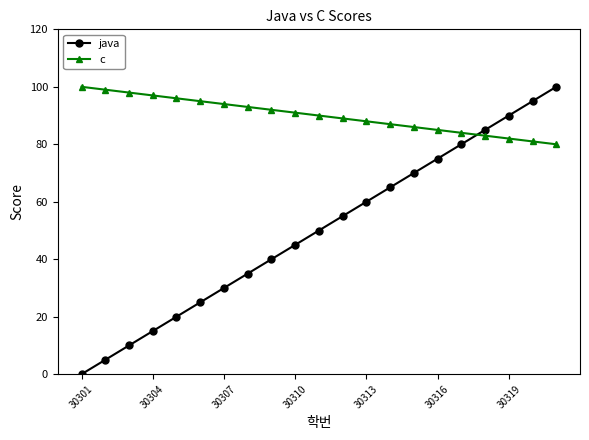

Does the chart have visible grid lines?

No